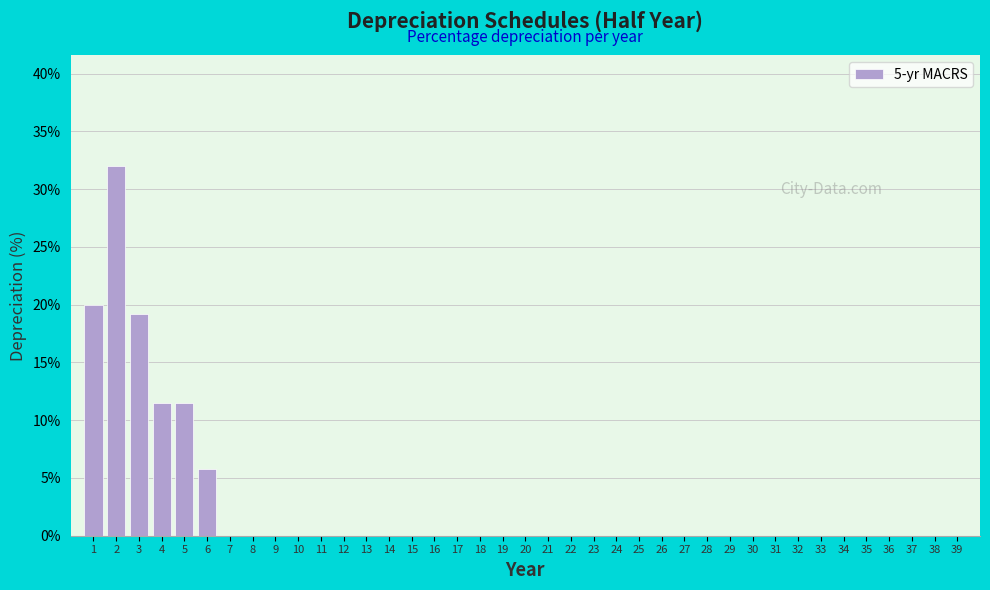

Is it true that the value at 12 is 9.8?

False